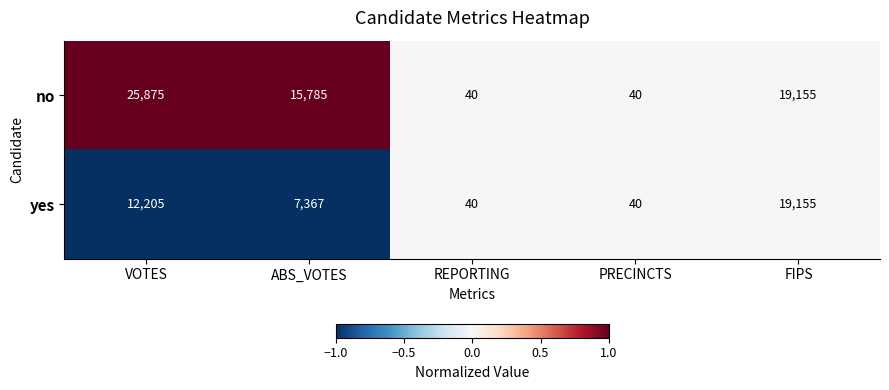

Is it true that yes equals 1820 at ABS_VOTES?

False